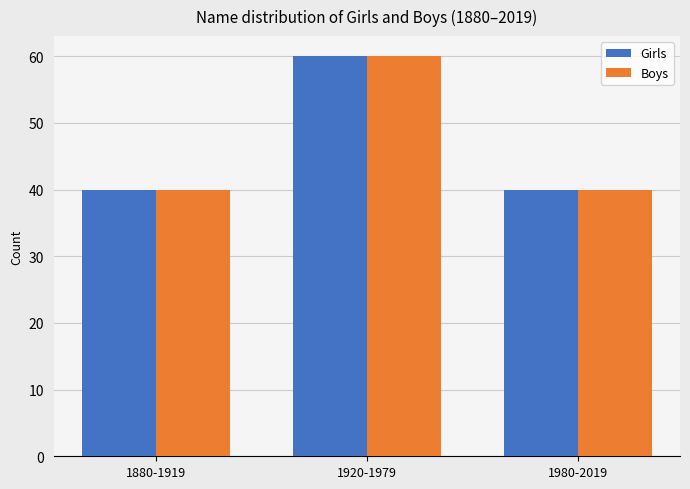

How many groups of bars are there?

3